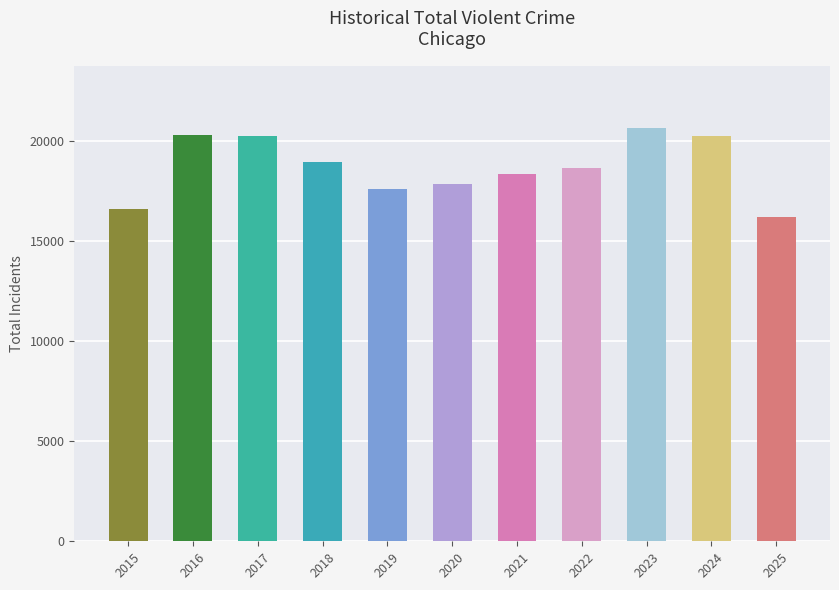

Which category has the highest value across all series?

2023